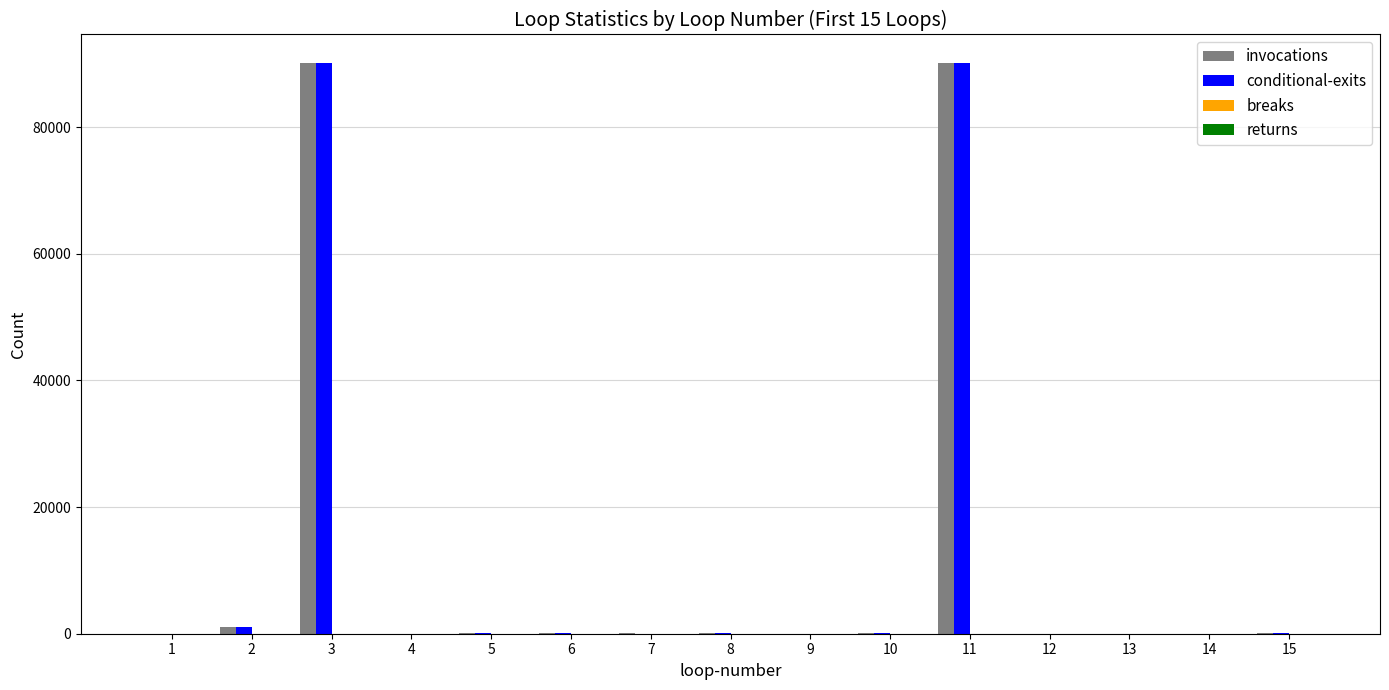

What is the maximum value shown in the chart?

90115